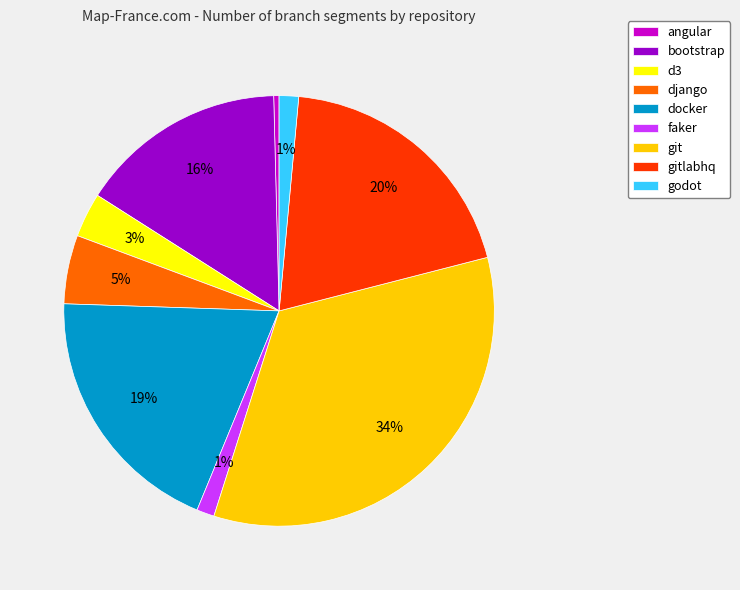

Combined, do faker and bootstrap account for over 50%?

No